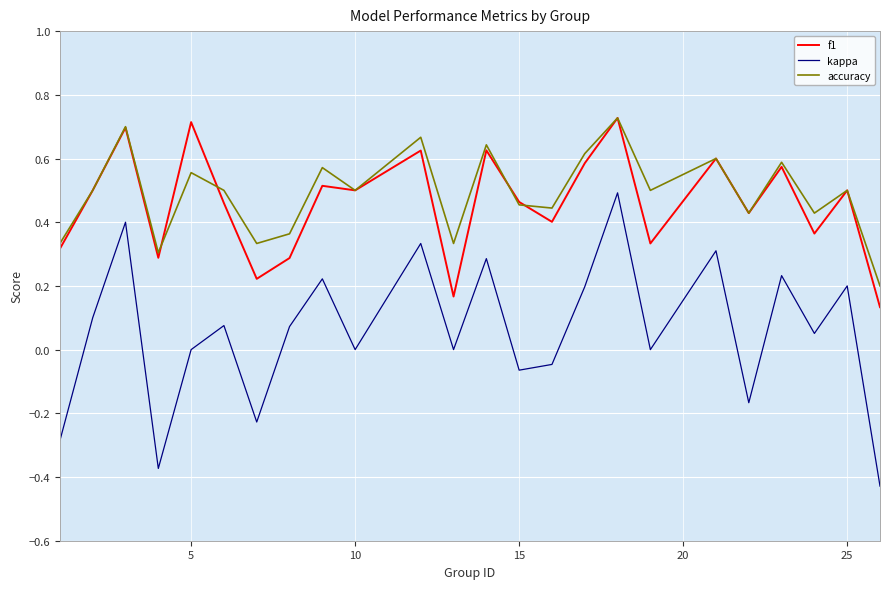

Which series has the widest spread of values?

kappa